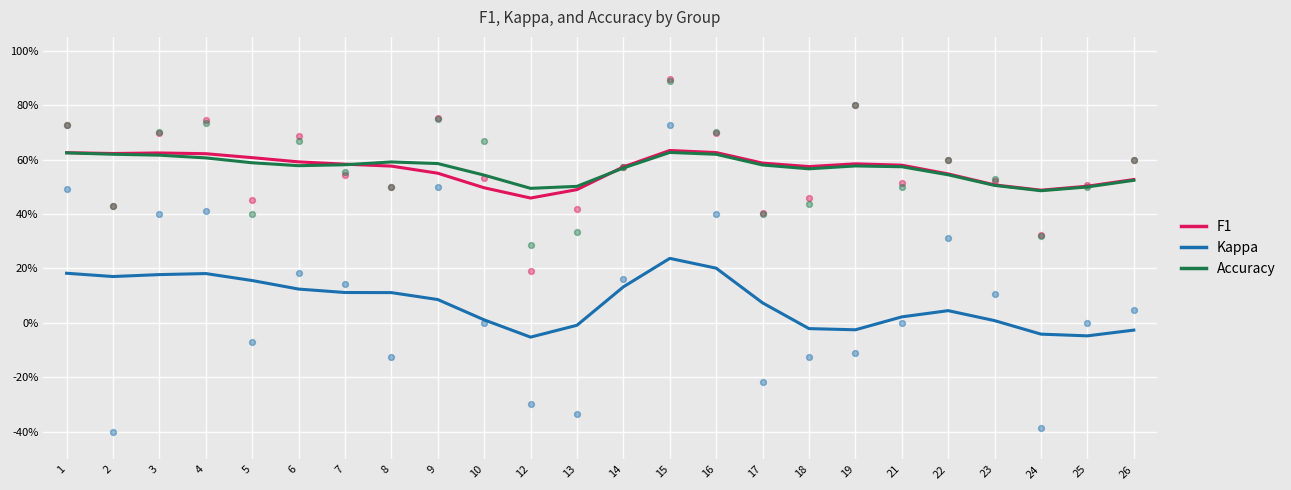

Which series contains the lowest Y value?

Kappa